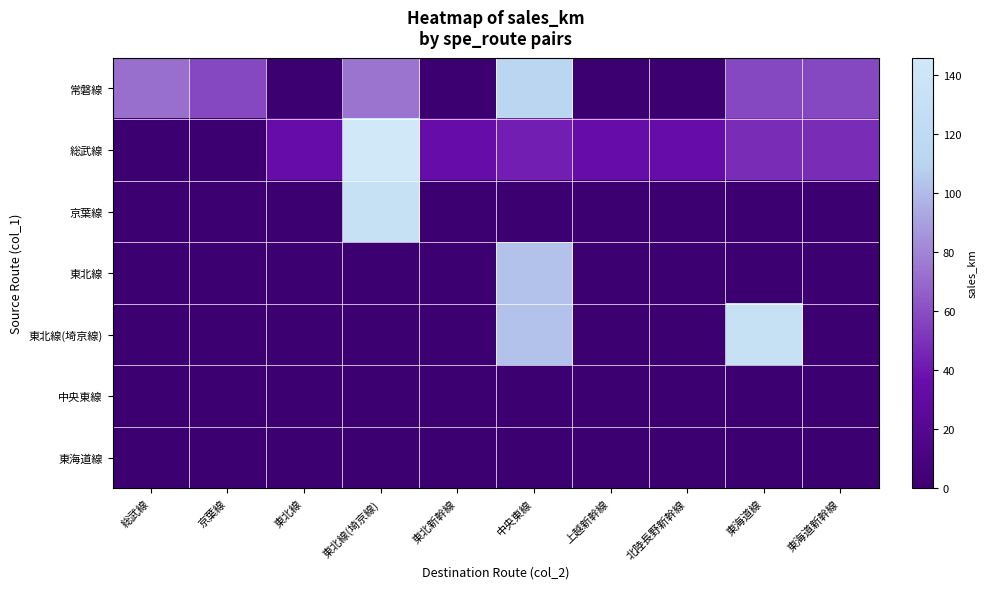

At 東北線(埼京線), list the series in order from smallest to largest.

東北線, 東北線(埼京線), 中央東線, 東海道線, 常磐線, 京葉線, 総武線